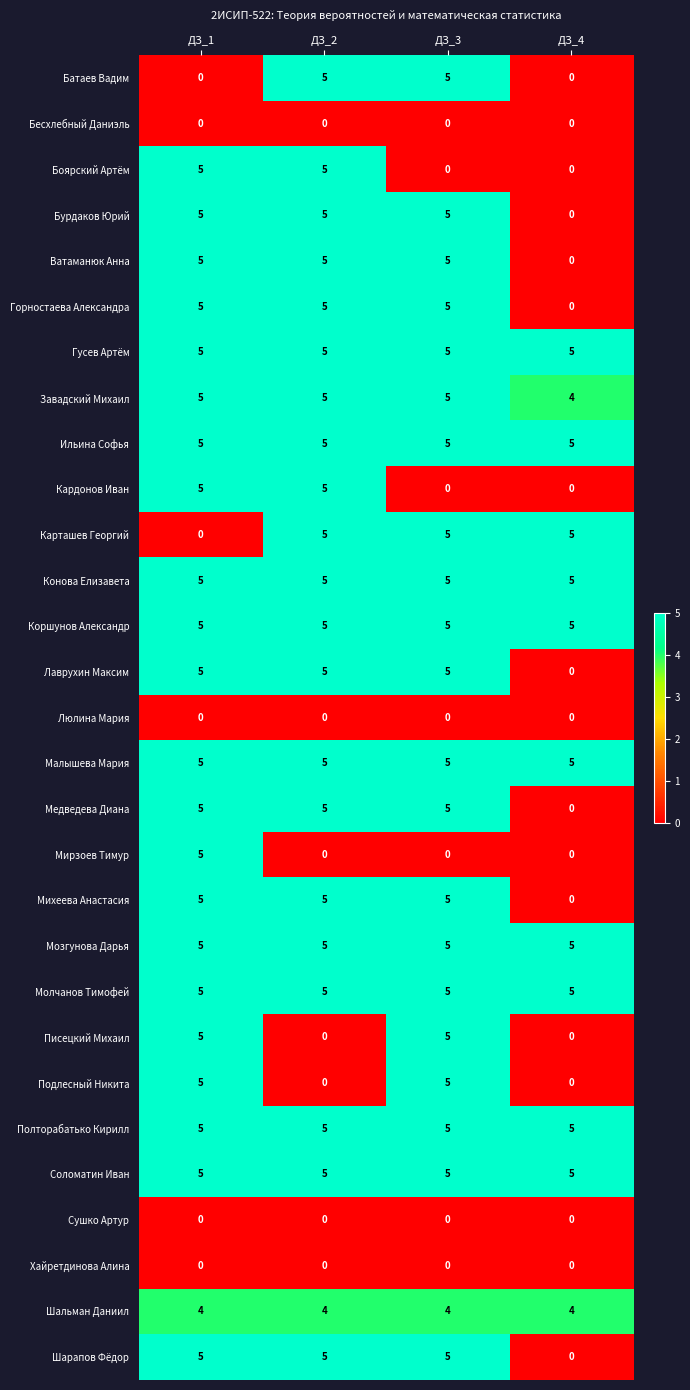

What is the sum of the Полторабатько Кирилл values at ДЗ_1 and ДЗ_4?

10